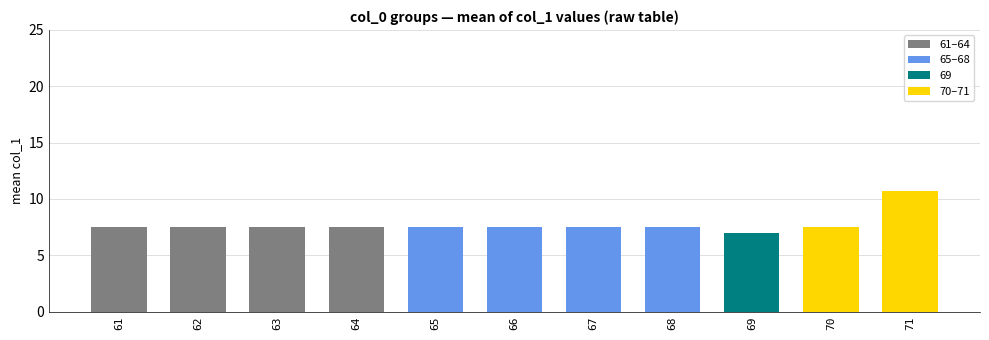

How many categories are shown in the chart?

11